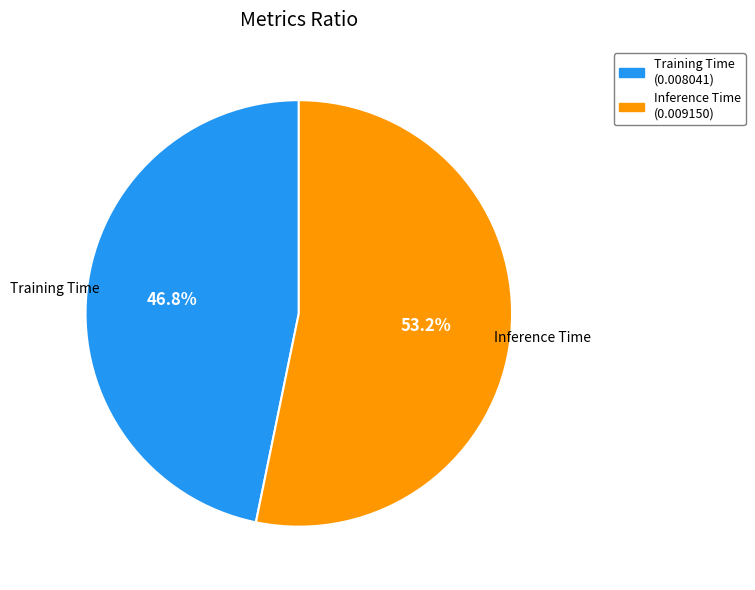

Is the sum of Inference Time and Training Time greater than half?

Yes